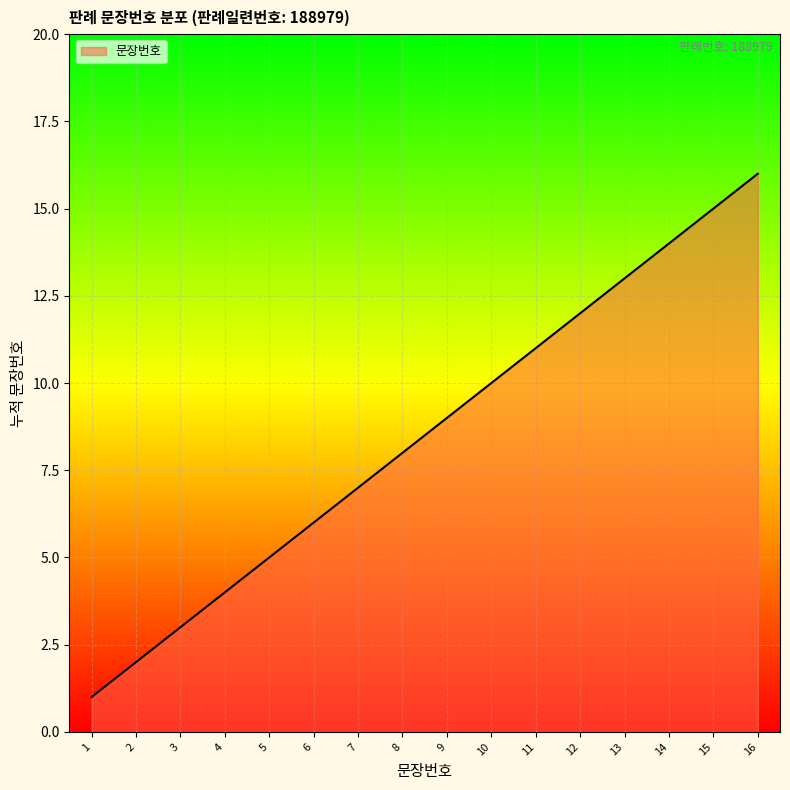

What is the change in value from 9 to 14?

+5